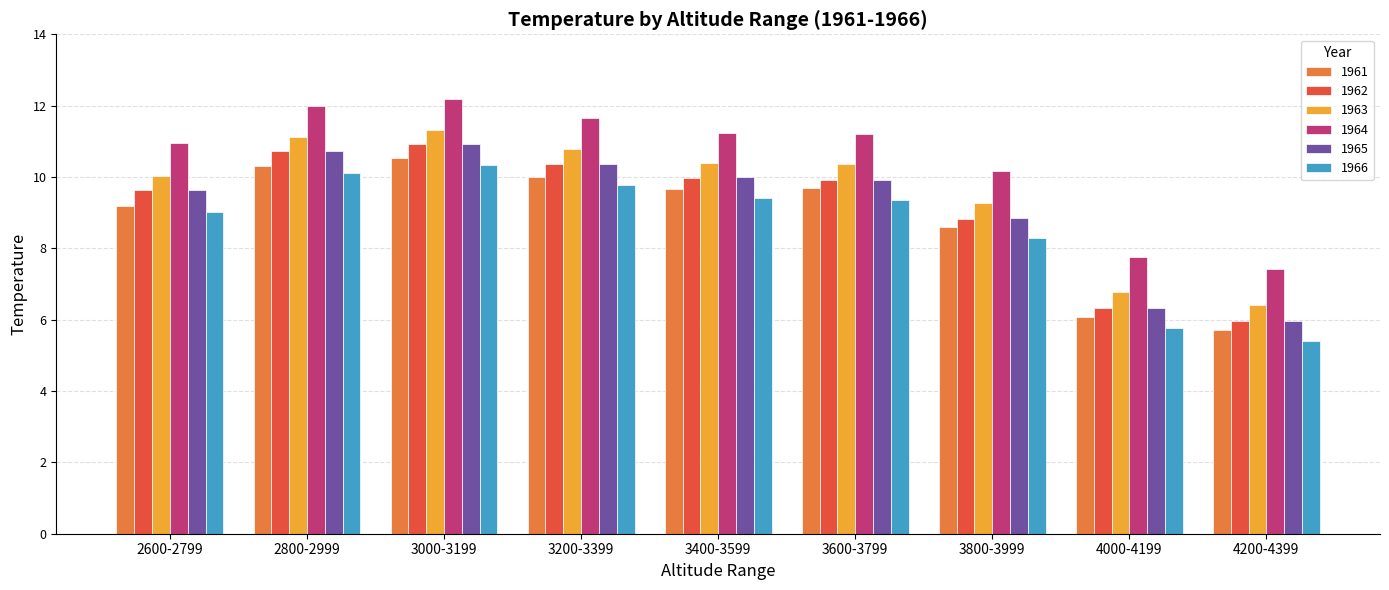

What is the difference between the maximum and minimum values in the 1962 series?

5.0